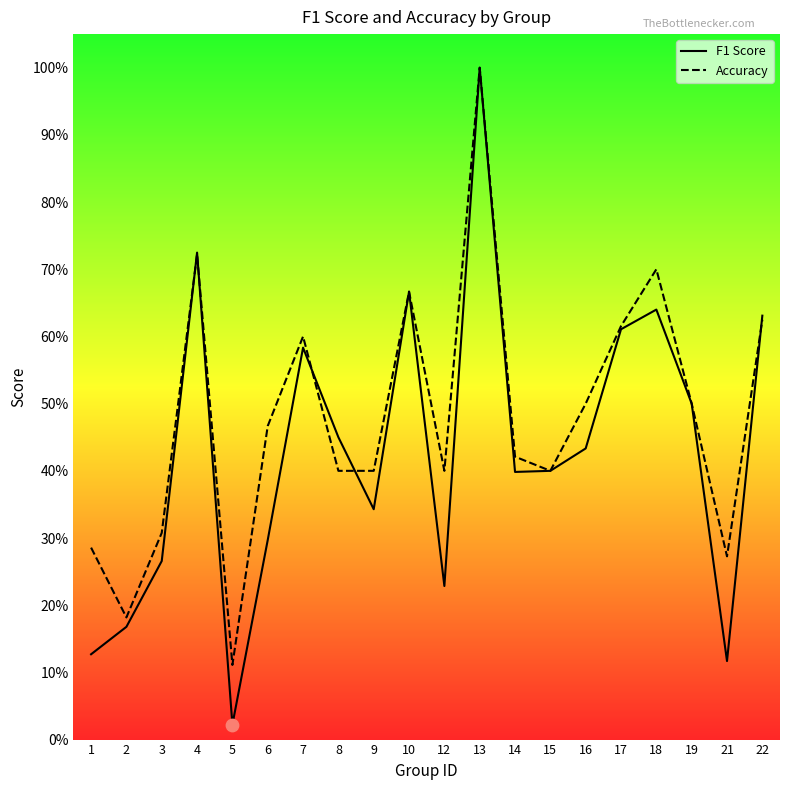

What is the total value across all series at 8?

0.9